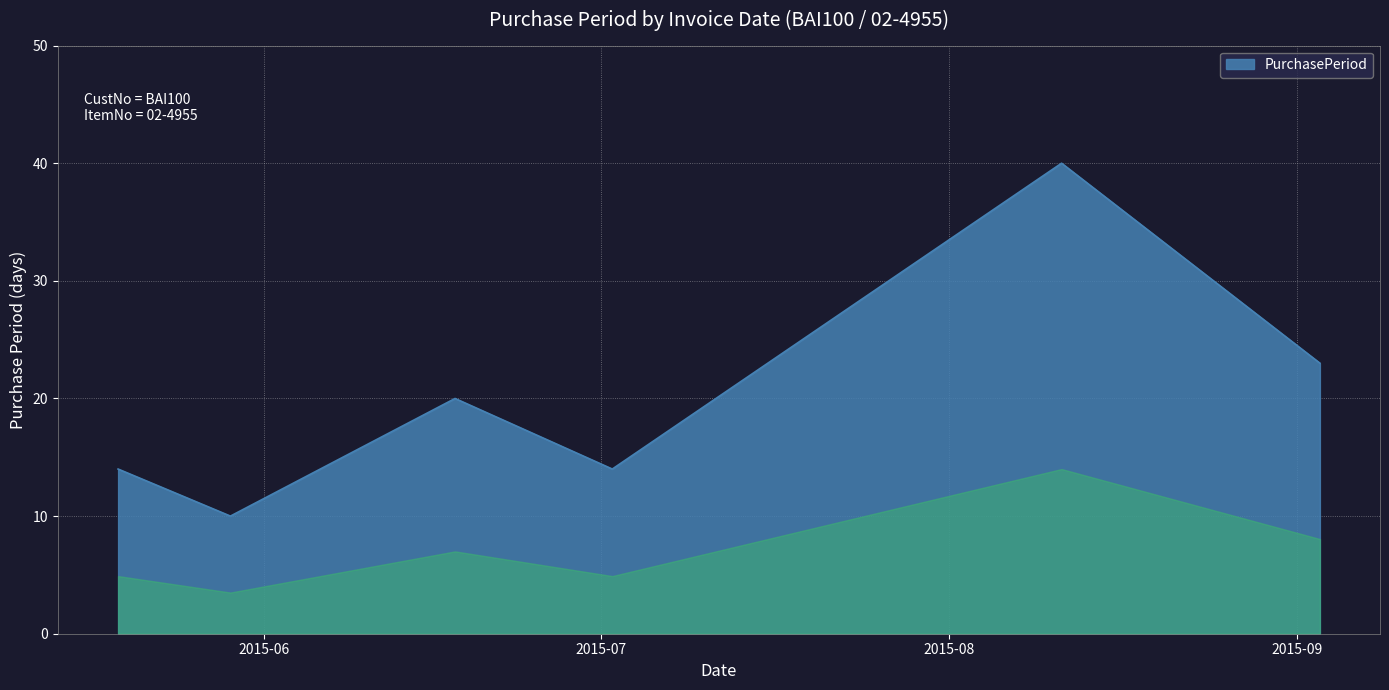

What is the difference between the maximum and minimum values?

30